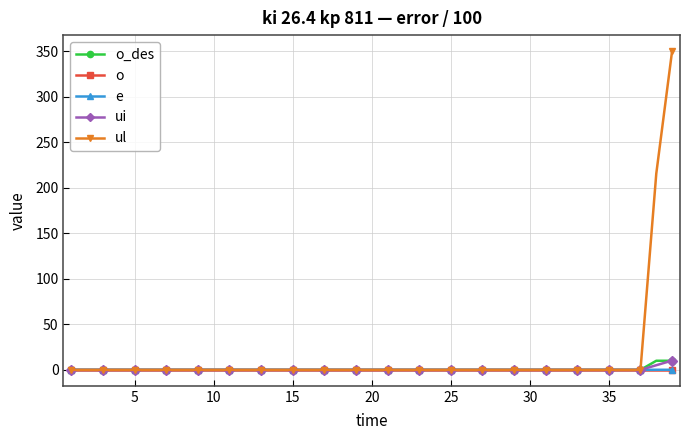

Which series has the largest range (max minus min)?

ul